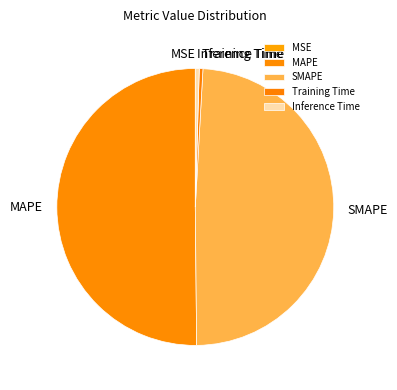

Do MAPE and Inference Time together represent more than half of the pie?

Yes